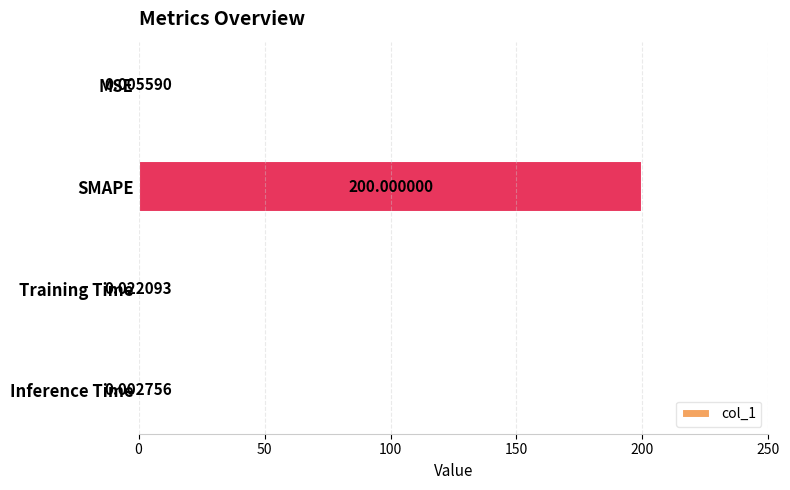

What is the greatest value displayed?

200.0